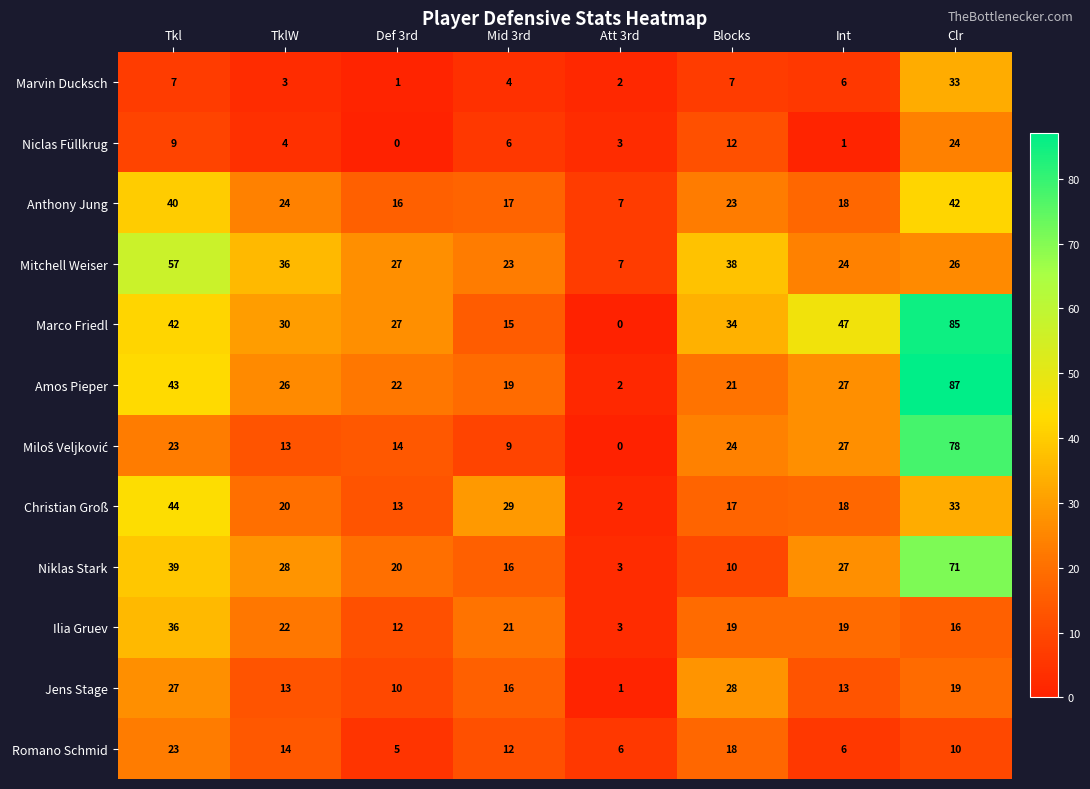

Which category has the highest value across all series?

Clr